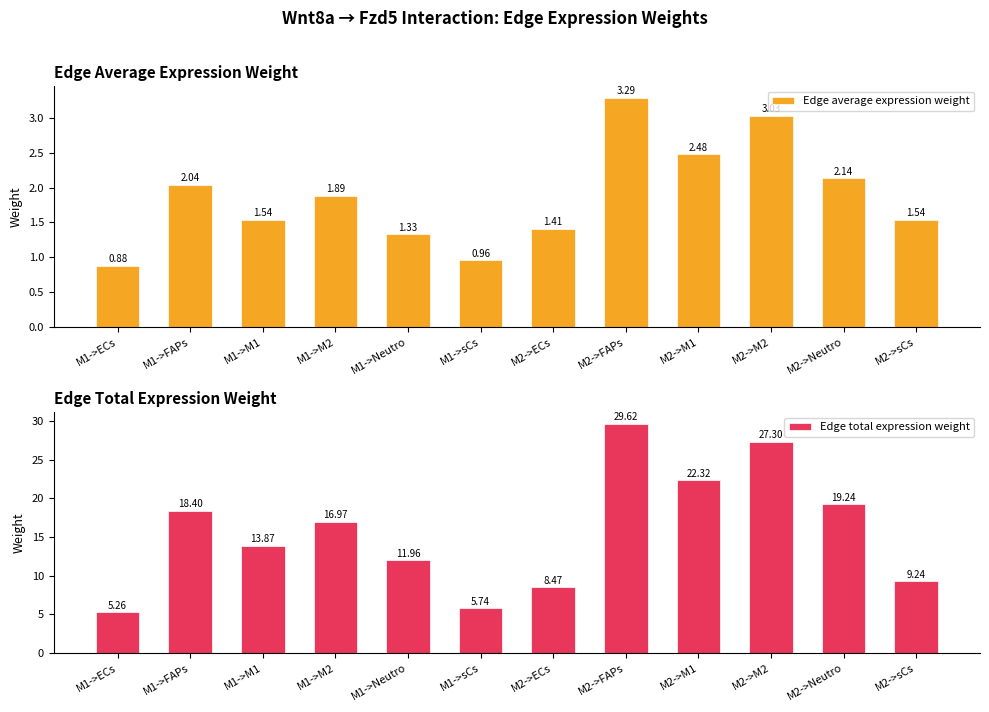

Which series has the largest total across all categories?

Edge total expression weight